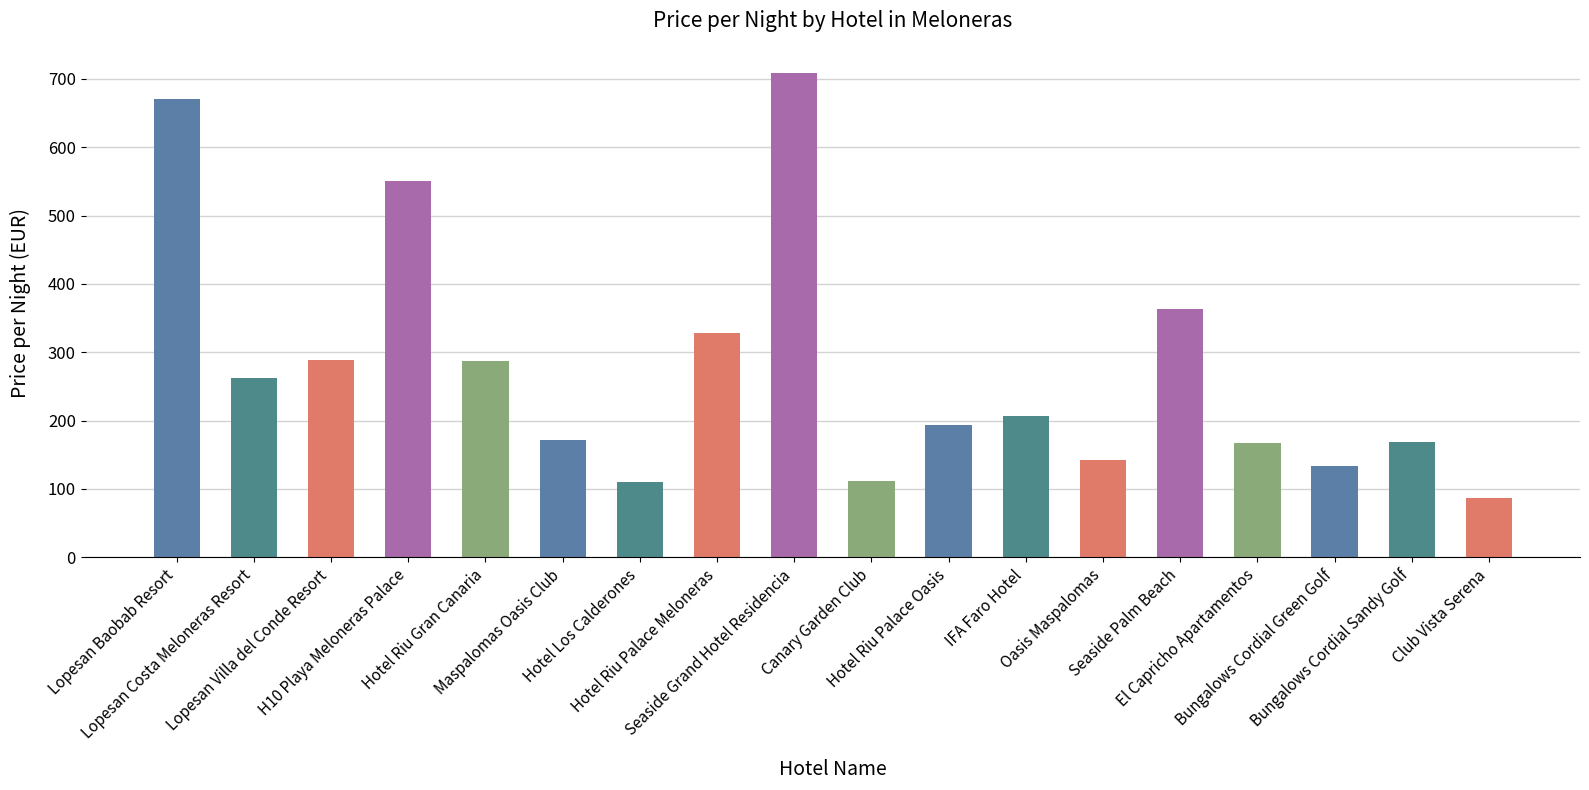

What is the difference between the values at Seaside Palm Beach and Lopesan Villa del Conde Resort?

75